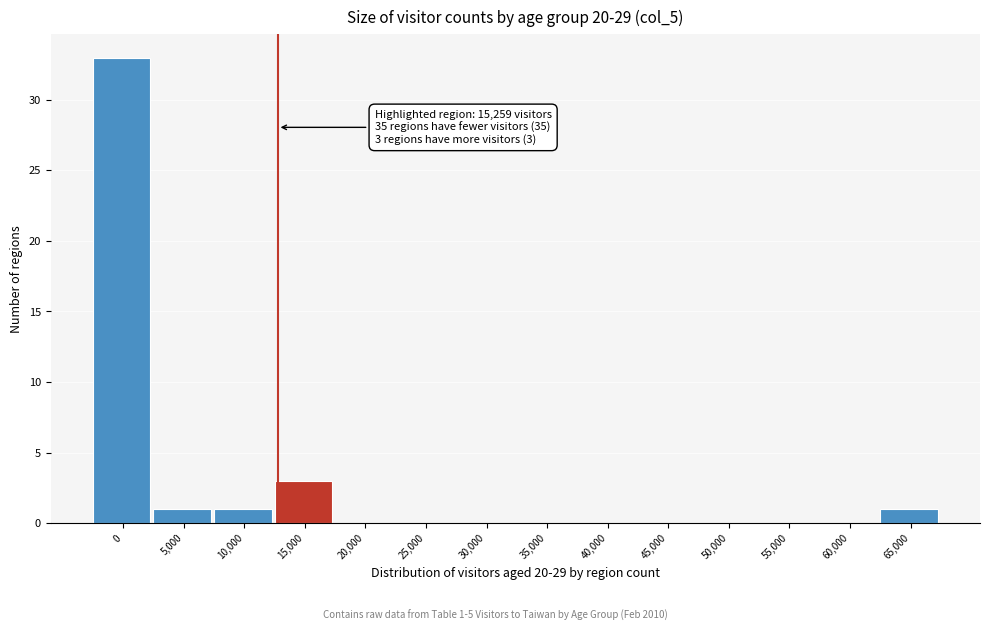

Reading left to right, extract all data points from this chart.

0=33	5,000=1	10,000=1	15,000=3	20,000=0	25,000=0	30,000=0	35,000=0	40,000=0	45,000=0	50,000=0	55,000=0	60,000=0	65,000=1